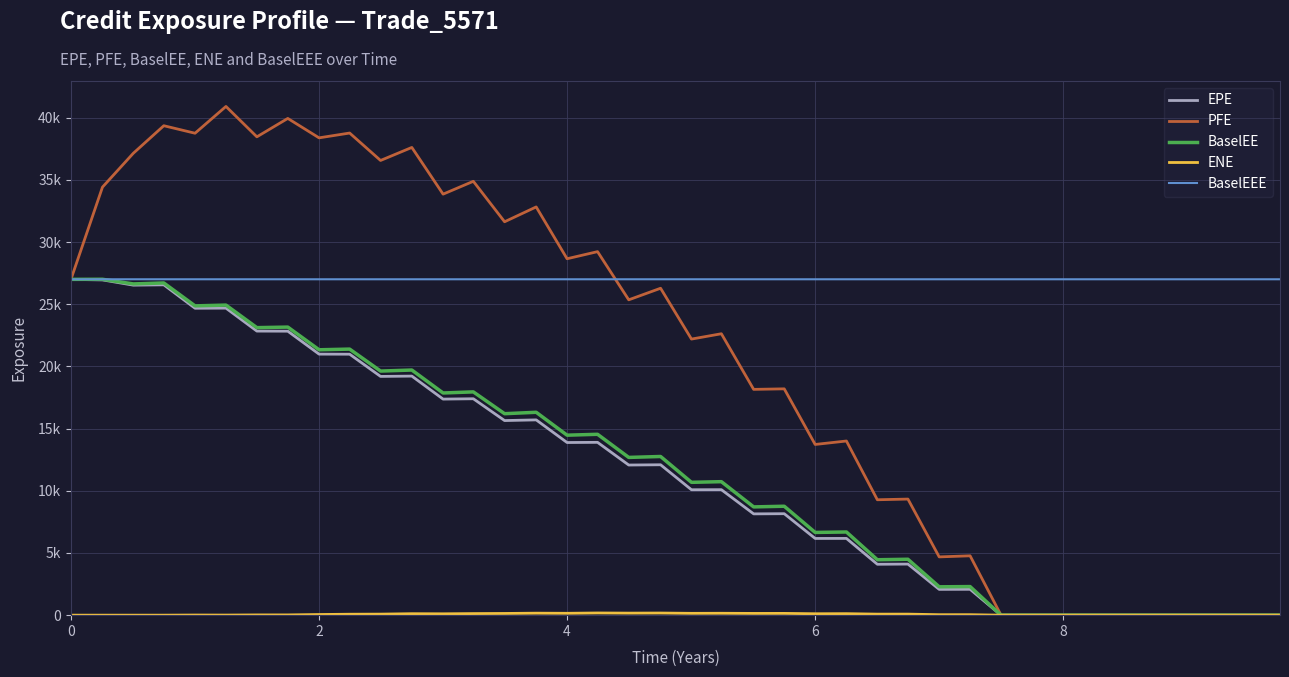

Does the chart have visible grid lines?

Yes